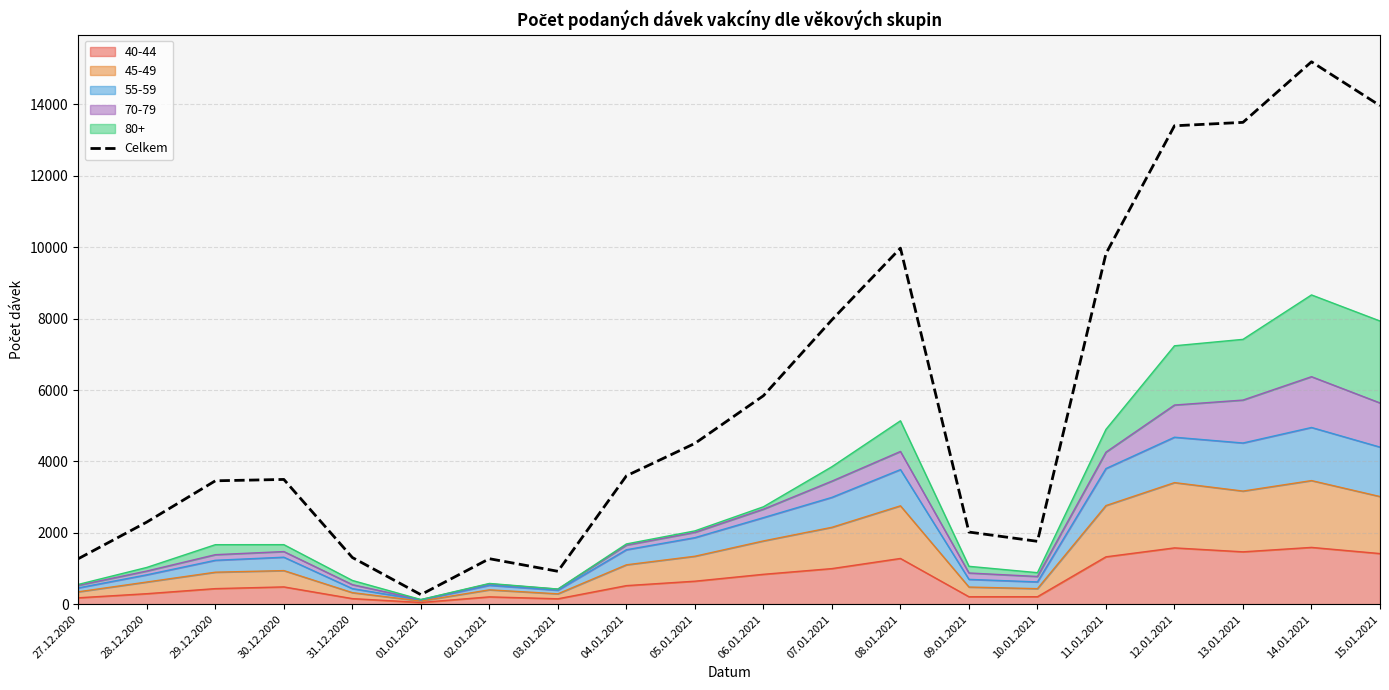

List the labels in order of value, largest first.

14.01.2021, 15.01.2021, 13.01.2021, 12.01.2021, 08.01.2021, 11.01.2021, 07.01.2021, 06.01.2021, 05.01.2021, 04.01.2021, 30.12.2020, 29.12.2020, 28.12.2020, 09.01.2021, 10.01.2021, 31.12.2020, 27.12.2020, 02.01.2021, 03.01.2021, 01.01.2021